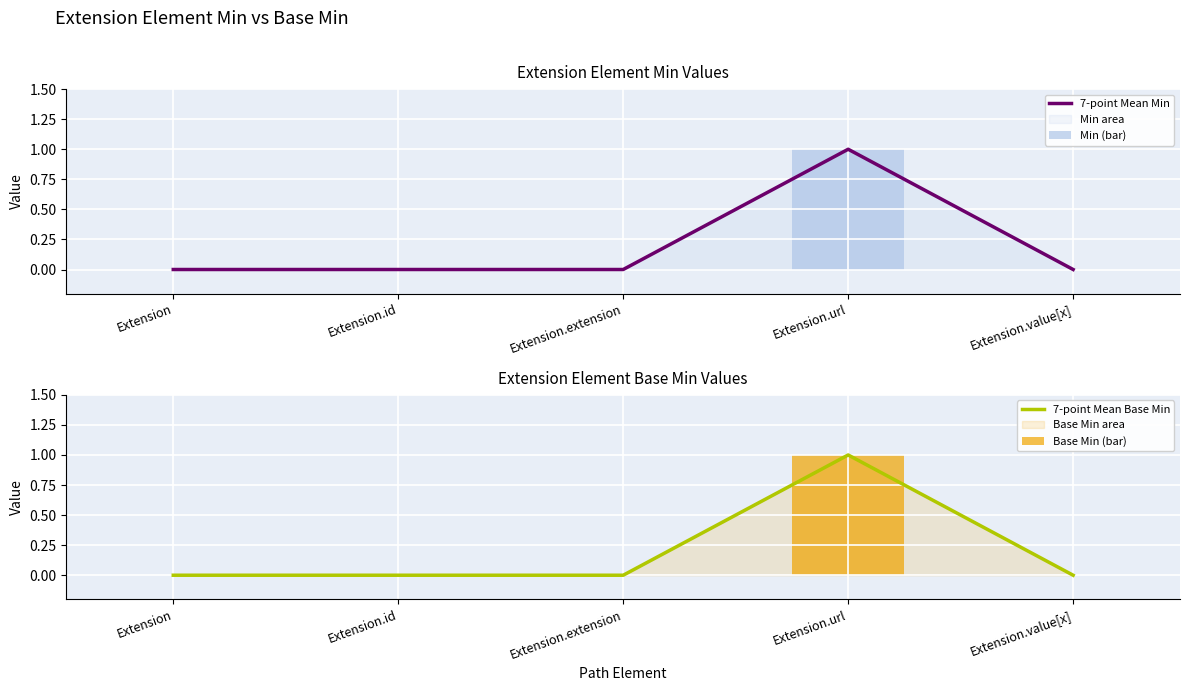

Is it true that 7-point Mean Min equals 0 at Extension?

True